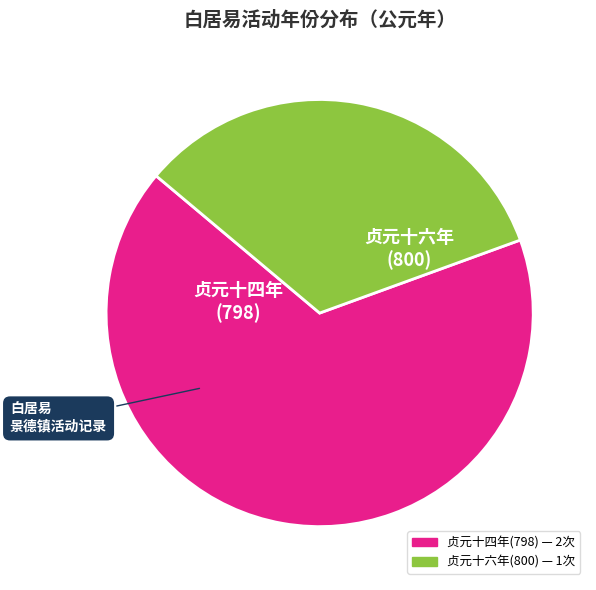

Does any single category account for the majority?

Yes